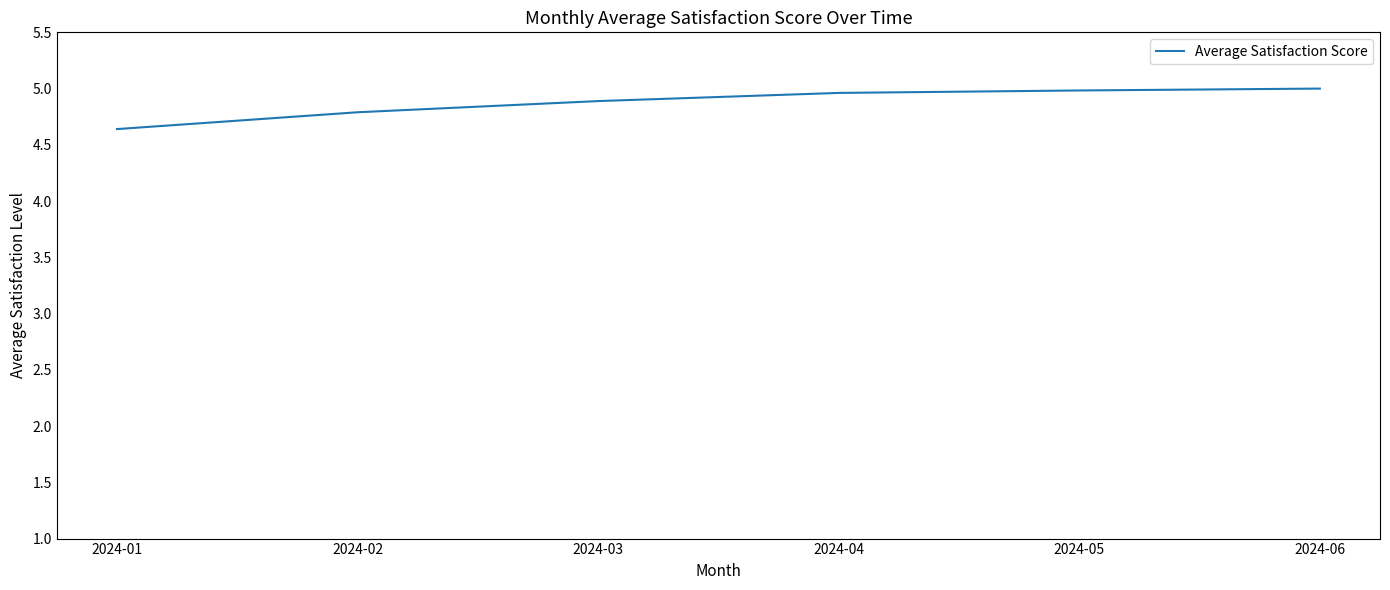

What is the sum of all values?

29.3